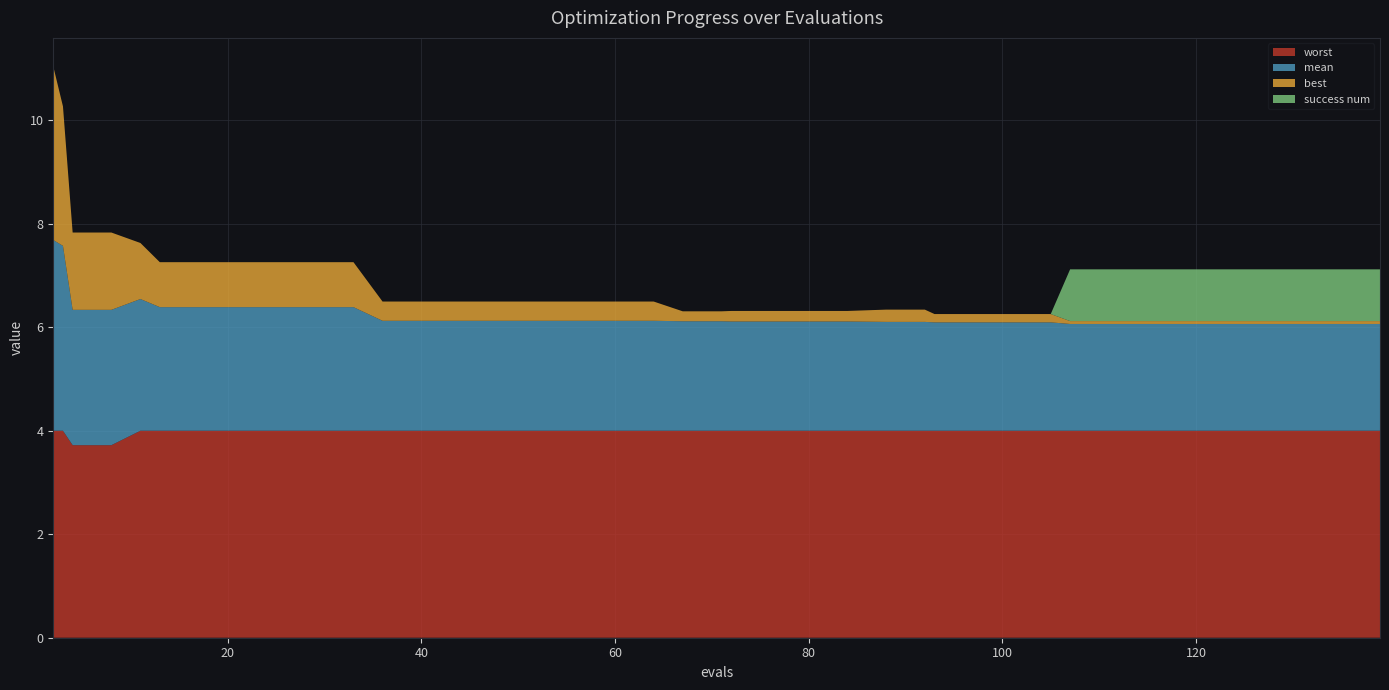

Reading left to right, list all the values displayed in this chart.

mean: 0=3.7	1=3.6	2=2.6	3=2.6	4=2.5	5=2.4	6=2.4	7=2.4	8=2.4	9=2.4	10=2.4	11=2.1	12=2.1	13=2.1	14=2.1	15=2.1	16=2.1	17=2.1	18=2.1	19=2.1	20=2.1	21=2.1	22=2.1	23=2.1	24=2.1	25=2.1	26=2.1	27=2.1	28=2.1	29=2.1	30=2.1	31=2.1	32=2.1	33=2.1	34=2.1	35=2.1	36=2.1	37=2.1	38=2.1	39=2.1
best: 0=3.4	1=2.7	2=1.5	3=1.5	4=1.1	5=0.9	6=0.9	7=0.9	8=0.9	9=0.9	10=0.9	11=0.4	12=0.4	13=0.4	14=0.4	15=0.4	16=0.4	17=0.4	18=0.4	19=0.2	20=0.2	21=0.2	22=0.2	23=0.2	24=0.2	25=0.2	26=0.2	27=0.2	28=0.2	29=0.2	30=0.2	31=0.1	32=0.1	33=0.1	34=0.1	35=0.1	36=0.1	37=0.1	38=0.1	39=0.1
worst: 0=4.0	1=4.0	2=3.7	3=3.7	4=4.0	5=4.0	6=4.0	7=4.0	8=4.0	9=4.0	10=4.0	11=4.0	12=4.0	13=4.0	14=4.0	15=4.0	16=4.0	17=4.0	18=4.0	19=4.0	20=4.0	21=4.0	22=4.0	23=4.0	24=4.0	25=4.0	26=4.0	27=4.0	28=4.0	29=4.0	30=4.0	31=4.0	32=4.0	33=4.0	34=4.0	35=4.0	36=4.0	37=4.0	38=4.0	39=4.0
success num: 0=0.0	1=0.0	2=0.0	3=0.0	4=0.0	5=0.0	6=0.0	7=0.0	8=0.0	9=0.0	10=0.0	11=0.0	12=0.0	13=0.0	14=0.0	15=0.0	16=0.0	17=0.0	18=0.0	19=0.0	20=0.0	21=0.0	22=0.0	23=0.0	24=0.0	25=0.0	26=0.0	27=0.0	28=0.0	29=0.0	30=0.0	31=1.0	32=1.0	33=1.0	34=1.0	35=1.0	36=1.0	37=1.0	38=1.0	39=1.0